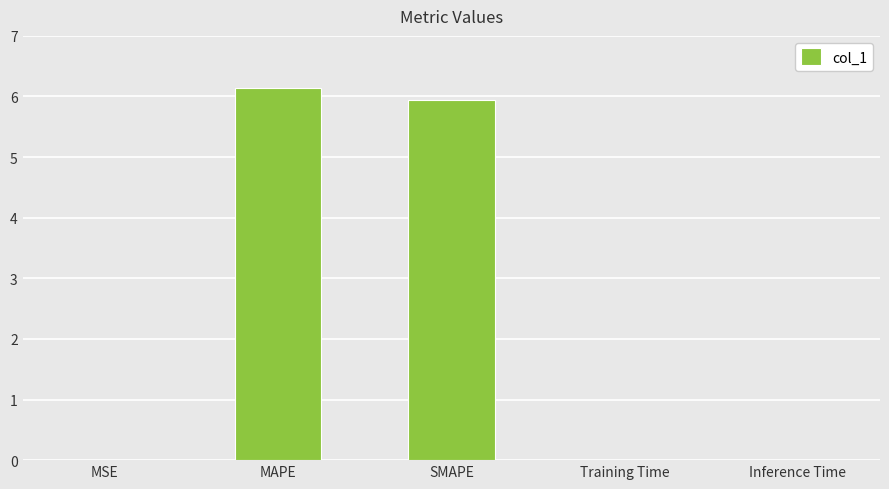

Read the value at SMAPE.

6.0